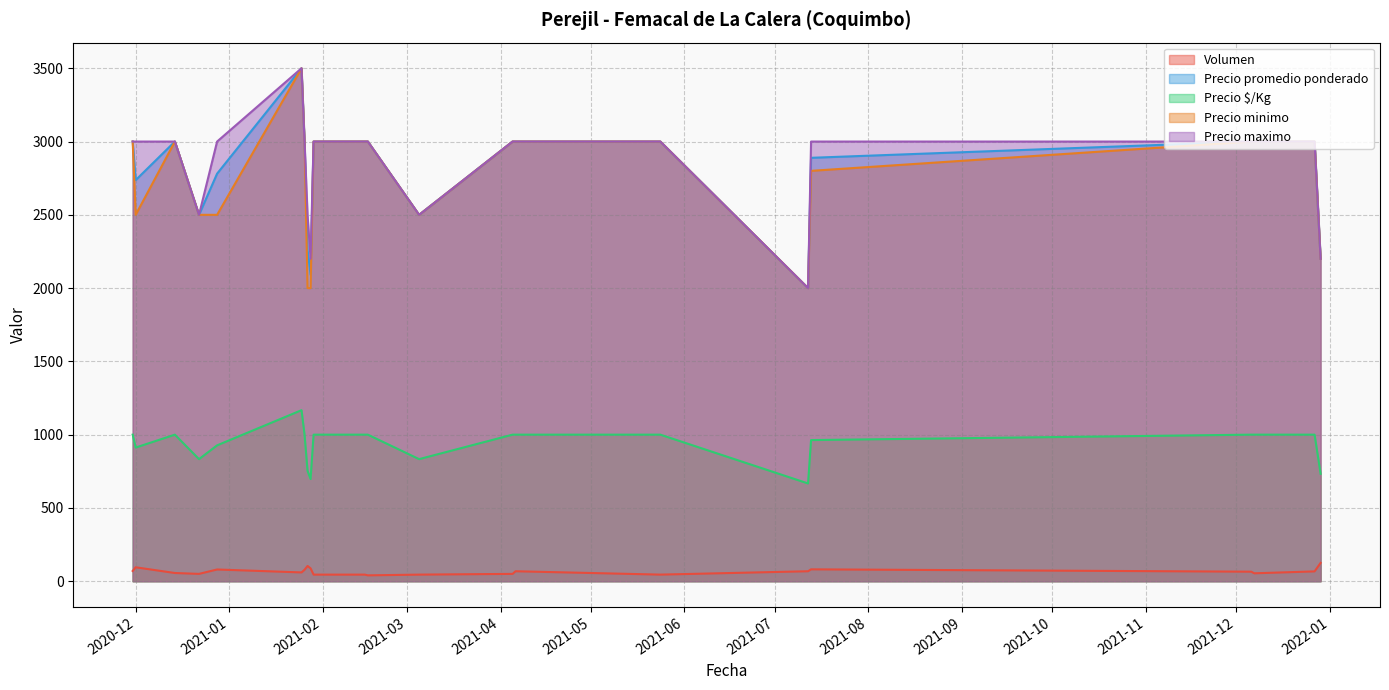

What is the minimum value for Precio minimo?

2000